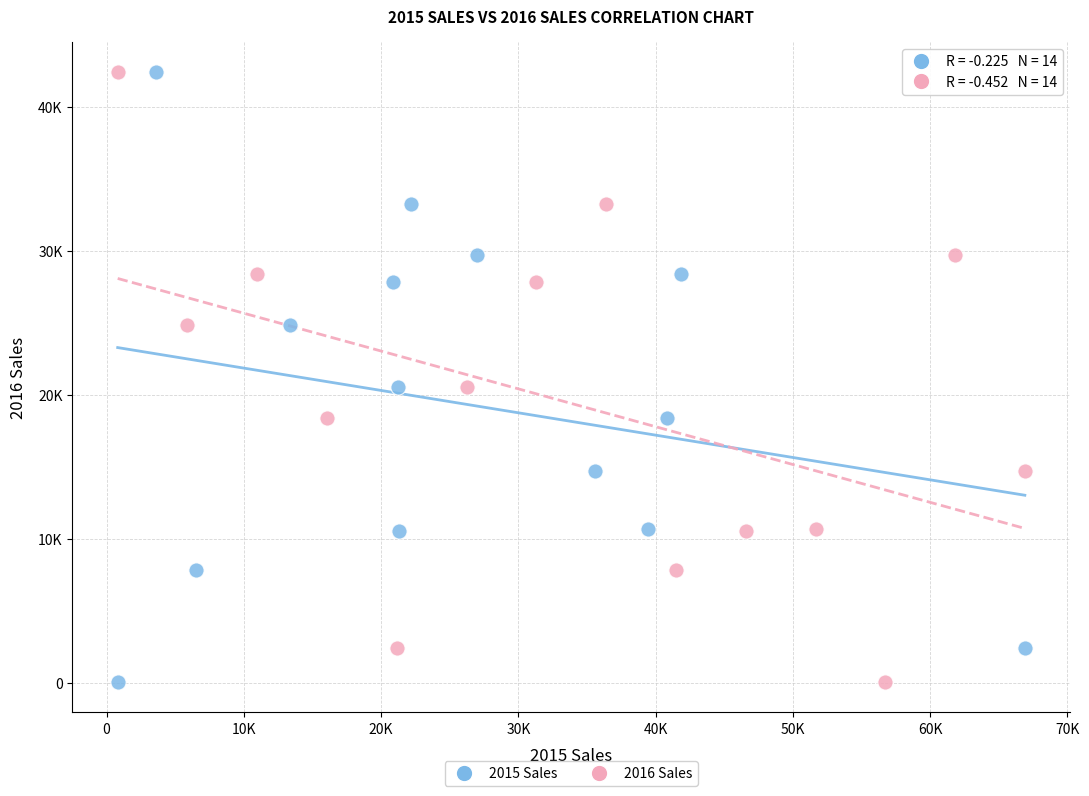

What are all the series names shown in the legend?

2015 Sales, 2016 Sales